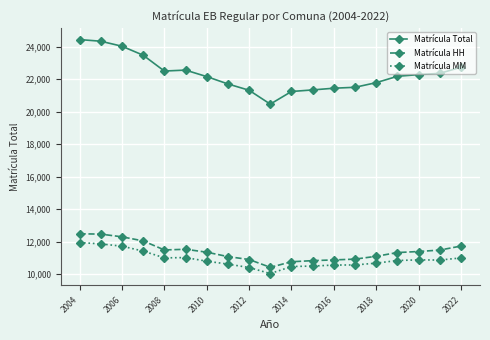

Which series has the widest spread of values?

Matrícula Total